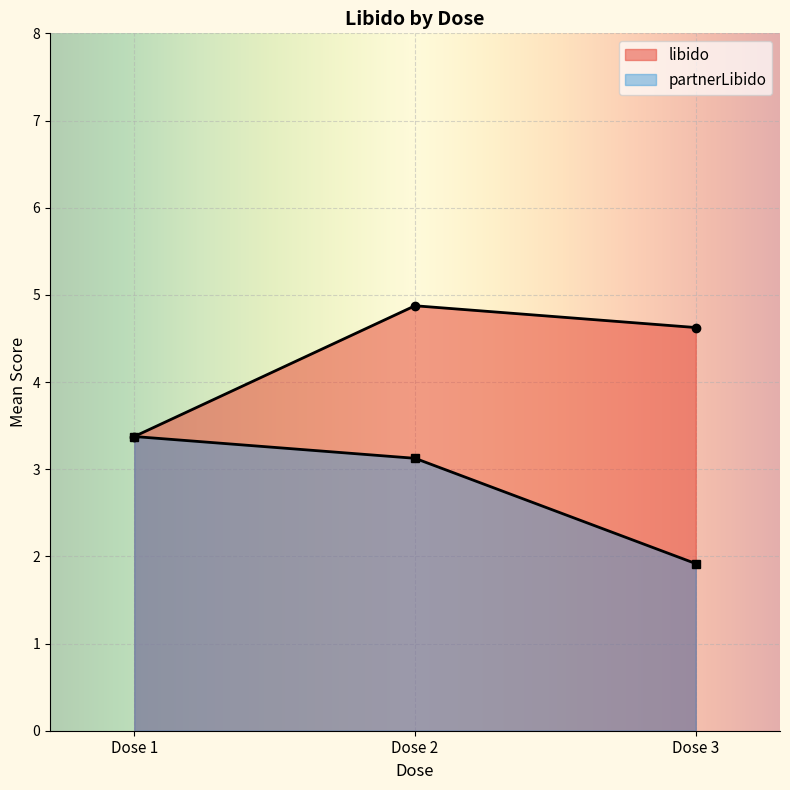

What are all the series names shown in the legend?

libido, partnerLibido